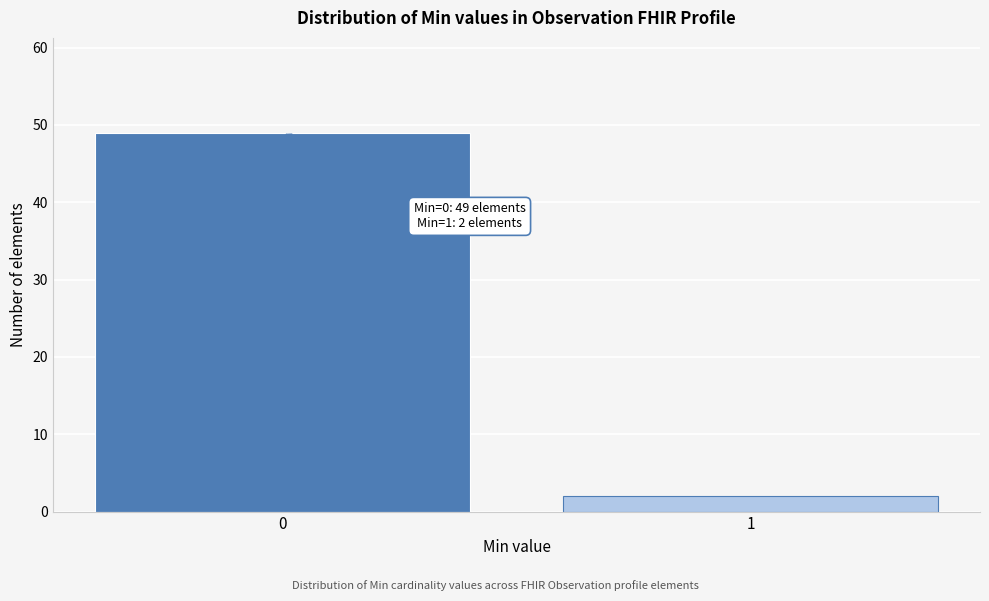

Reading left to right, extract all data points from this chart.

49	2